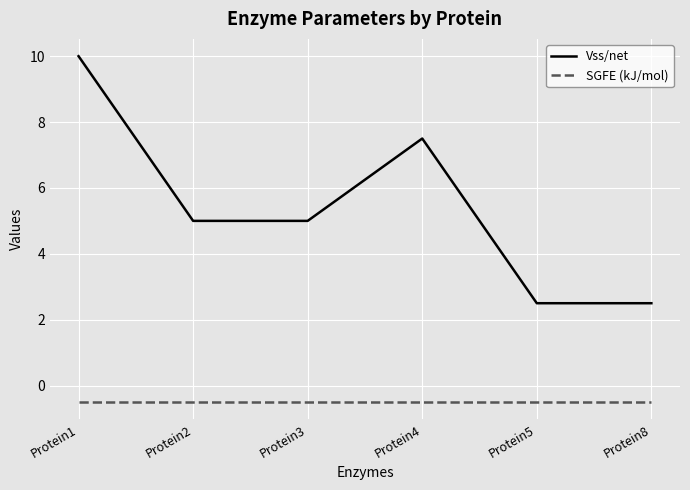

What are all the series names shown in the legend?

Vss/net, SGFE (kJ/mol)